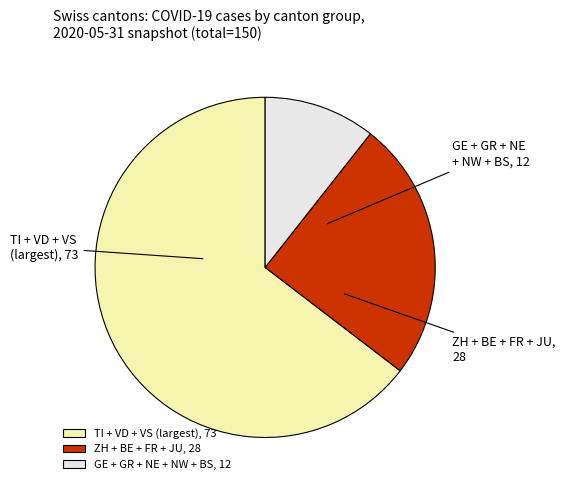

Is it true that ZH + BE + FR + JU is 25% of the pie?

True